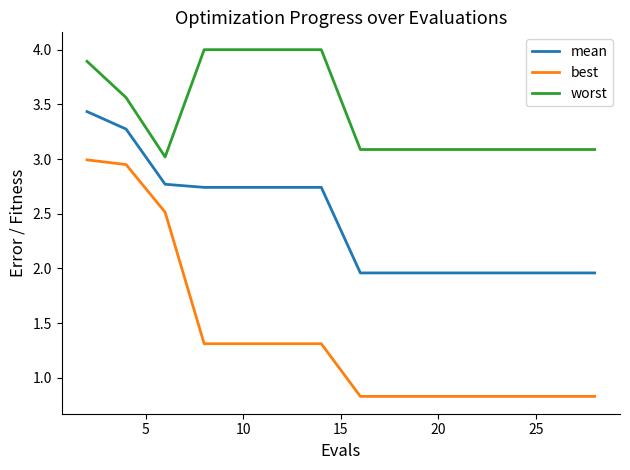

Rank the series by their average value, from lowest to highest.

best, mean, worst